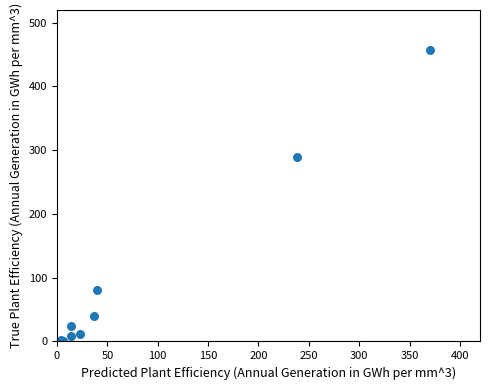

What Y value in the scatter plot is closest to 229?

290